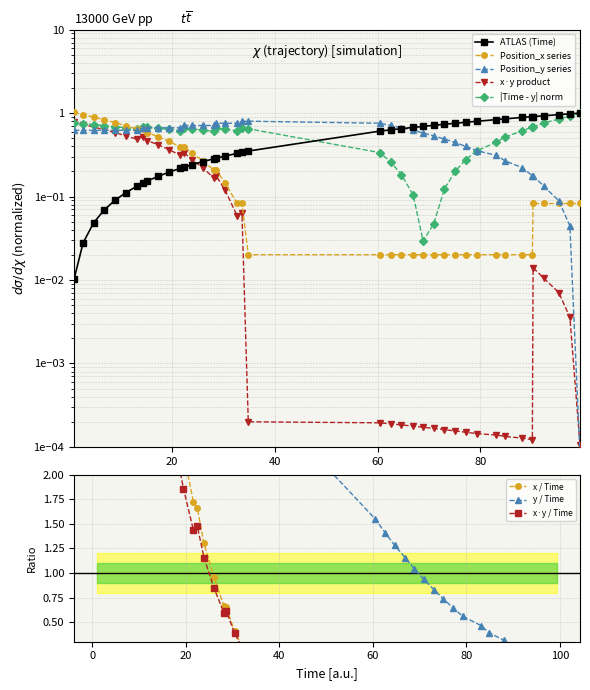

What is the difference between the highest and lowest values at 24?

0.6